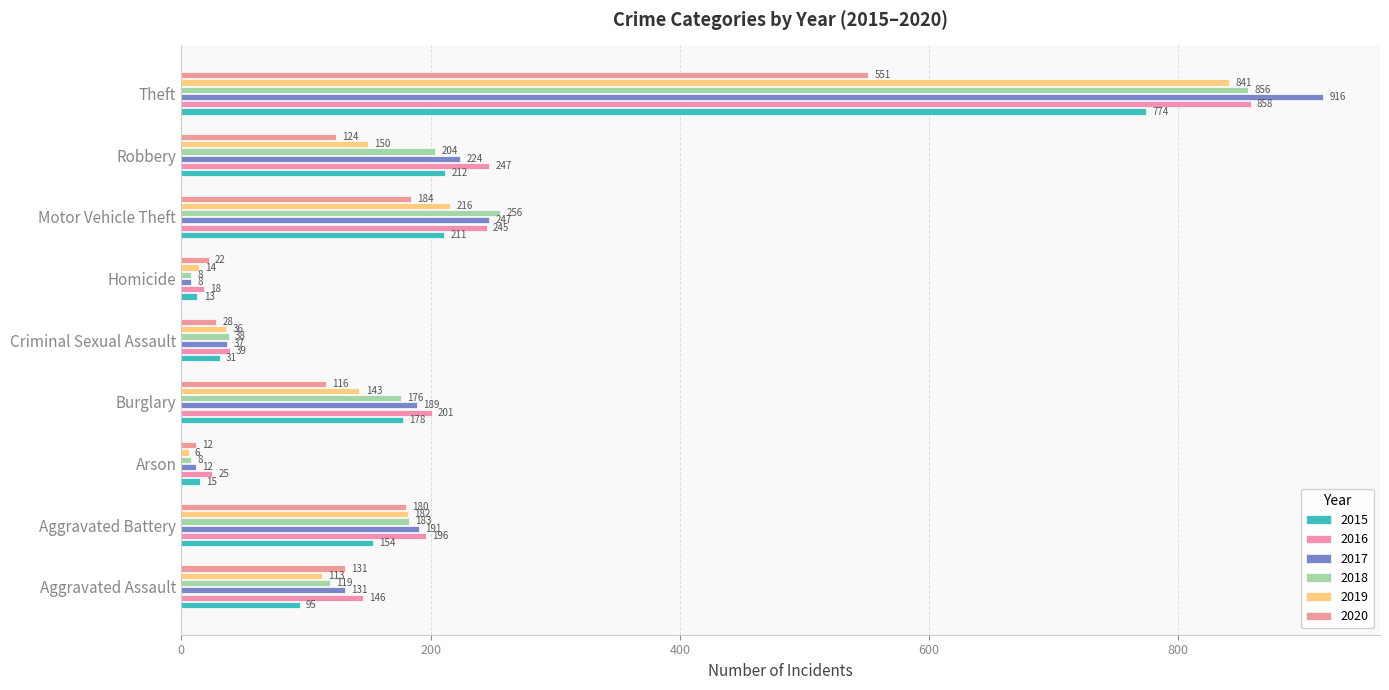

How many distinct data groups are displayed?

6